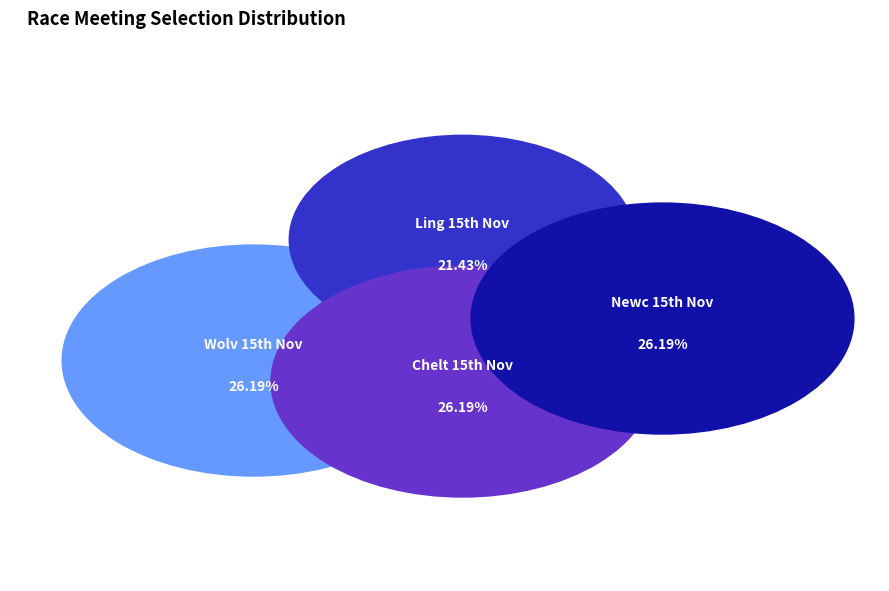

What is the largest slice in the pie chart?

GB / Wolv 15th Nov